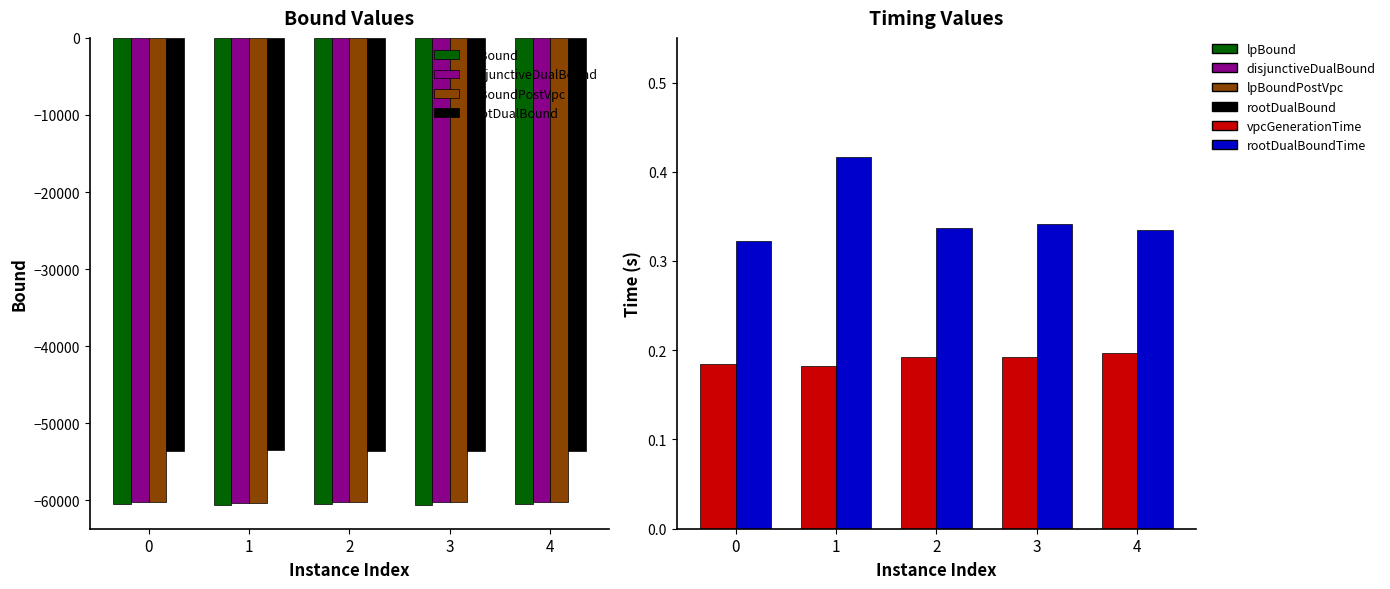

Is it true that rootDualBound equals -53666.1 at 3?

True